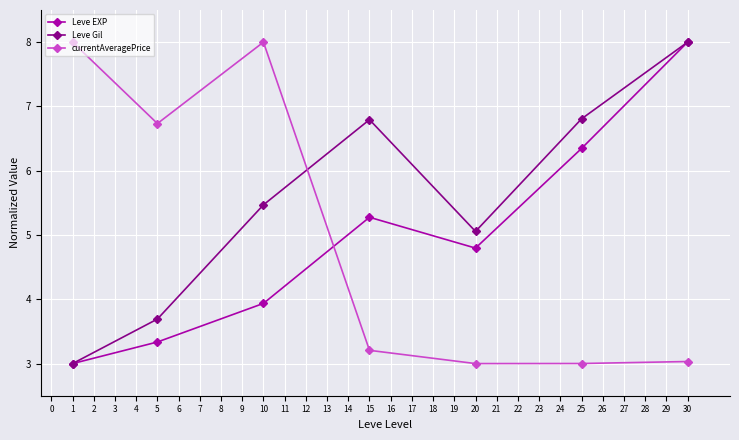

Does the chart have visible grid lines?

Yes